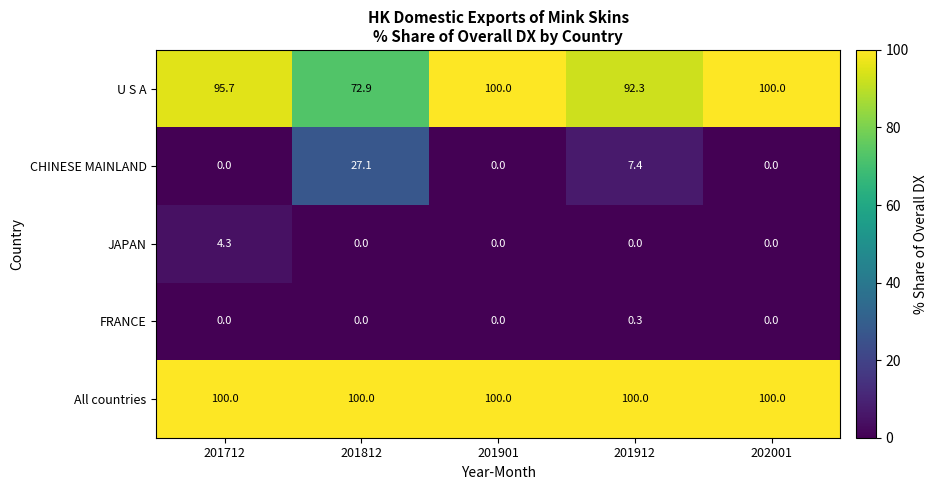

How many categories are shown in the chart?

5